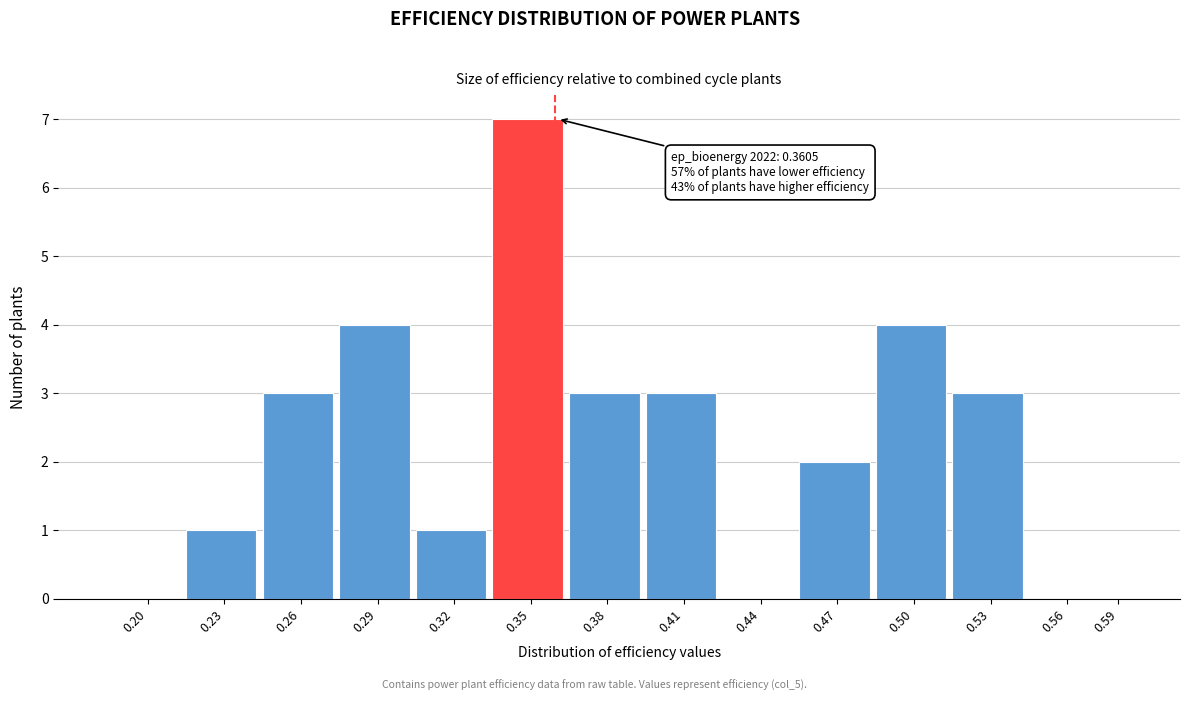

Reading left to right, what are all the values shown in this chart?

0.20=0	0.23=1	0.26=3	0.29=4	0.32=1	0.35=7	0.38=3	0.41=3	0.44=0	0.47=2	0.50=4	0.53=3	0.56=0	0.59=0